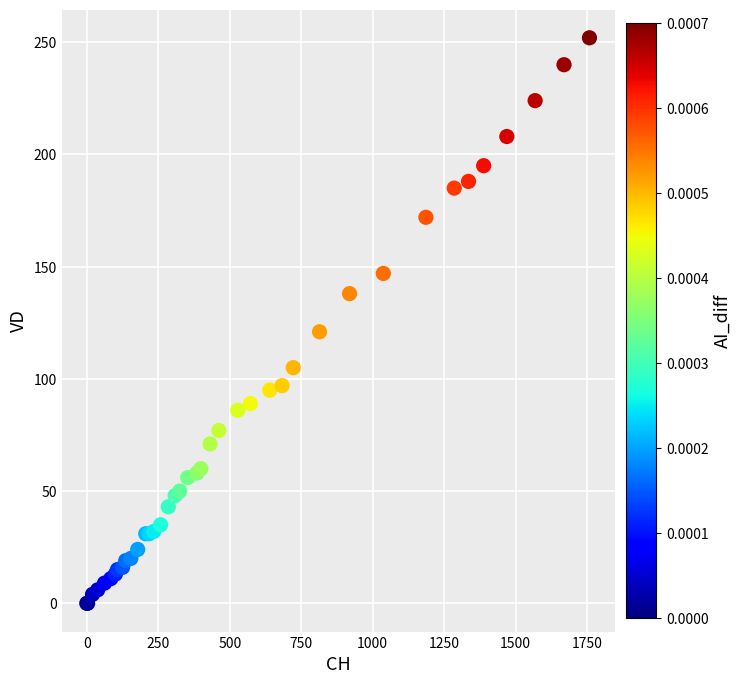

What Y value in the scatter plot is closest to 126?

121